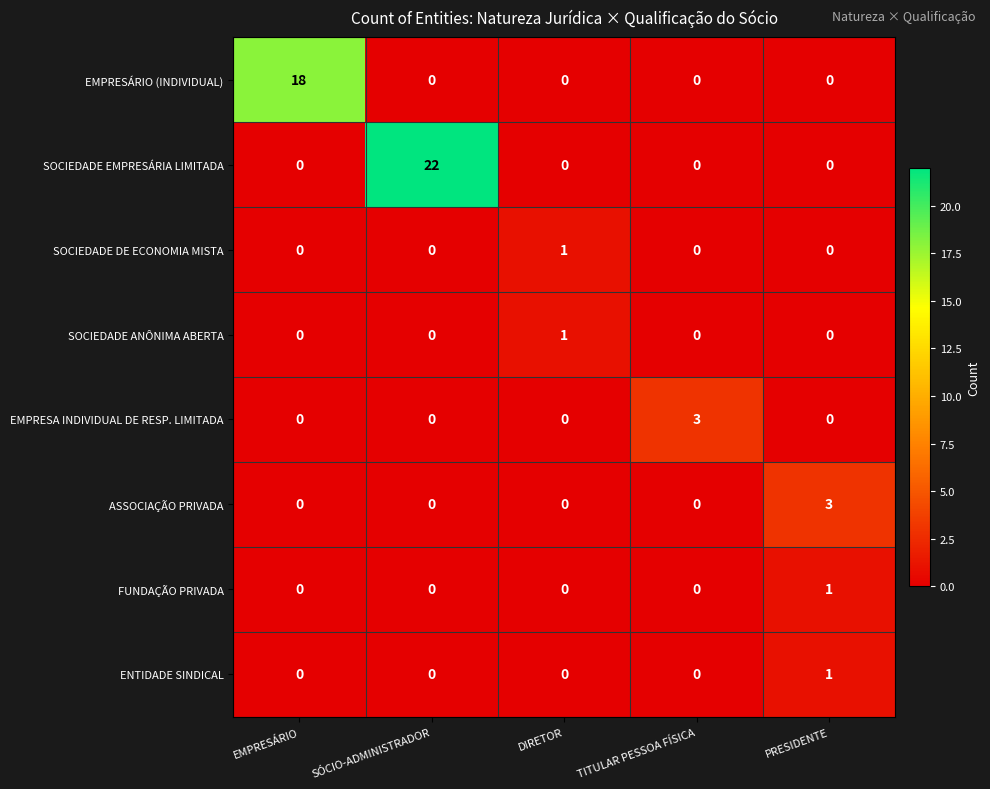

What is the greatest value displayed?

22